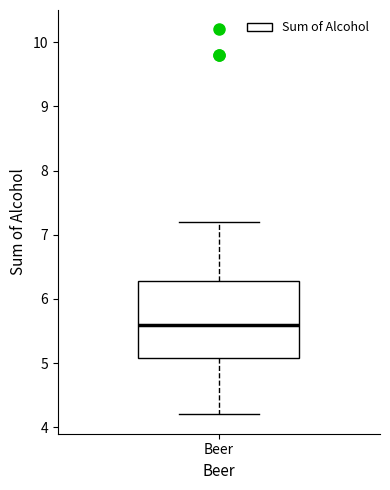

Where does the upper whisker of the box for Beer end on the y-axis? The values are not printed on the chart, so give them approximately, as read against the axis.

7.2